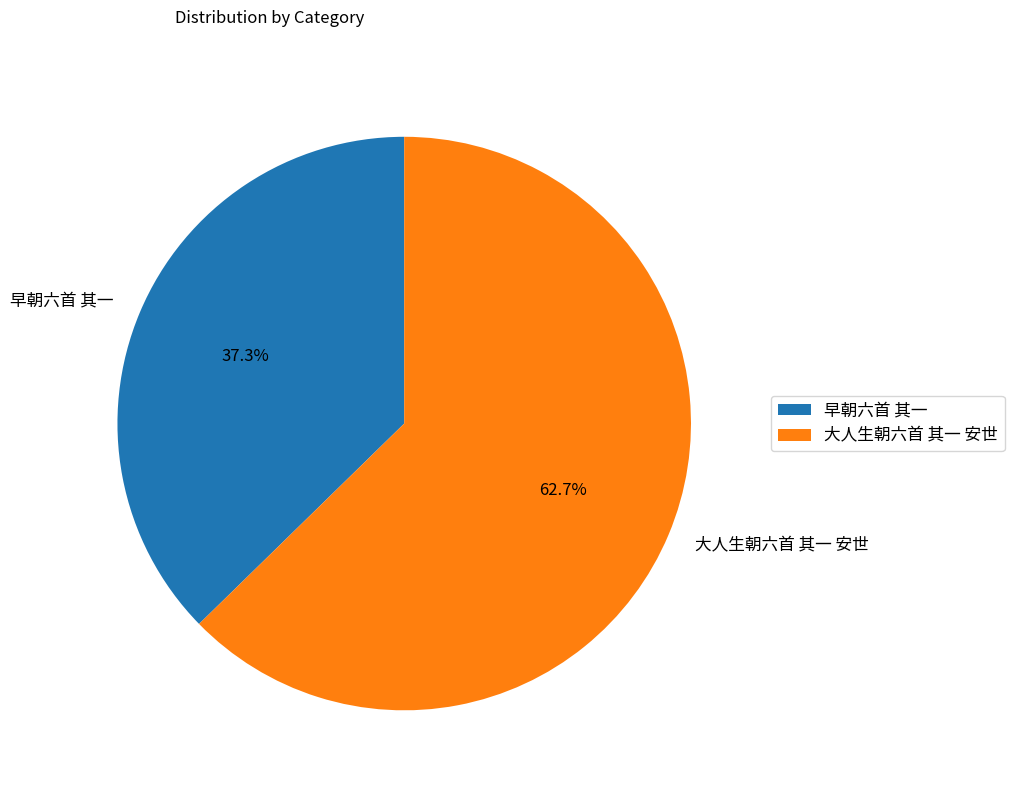

Count the number of slices in the pie.

2